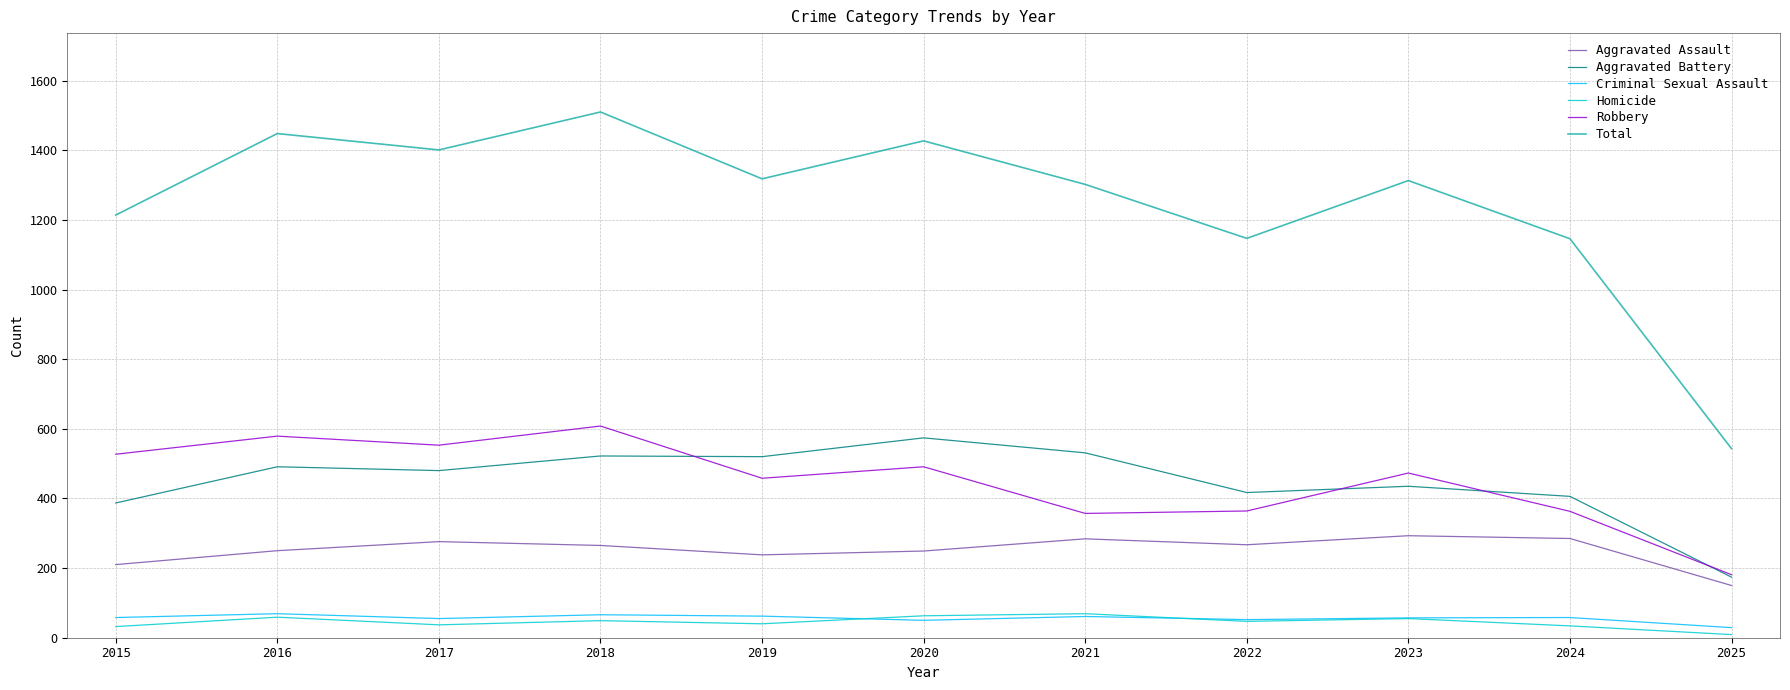

Is the value of Total at 2016 greater than the value of Aggravated Battery at 2025?

Yes